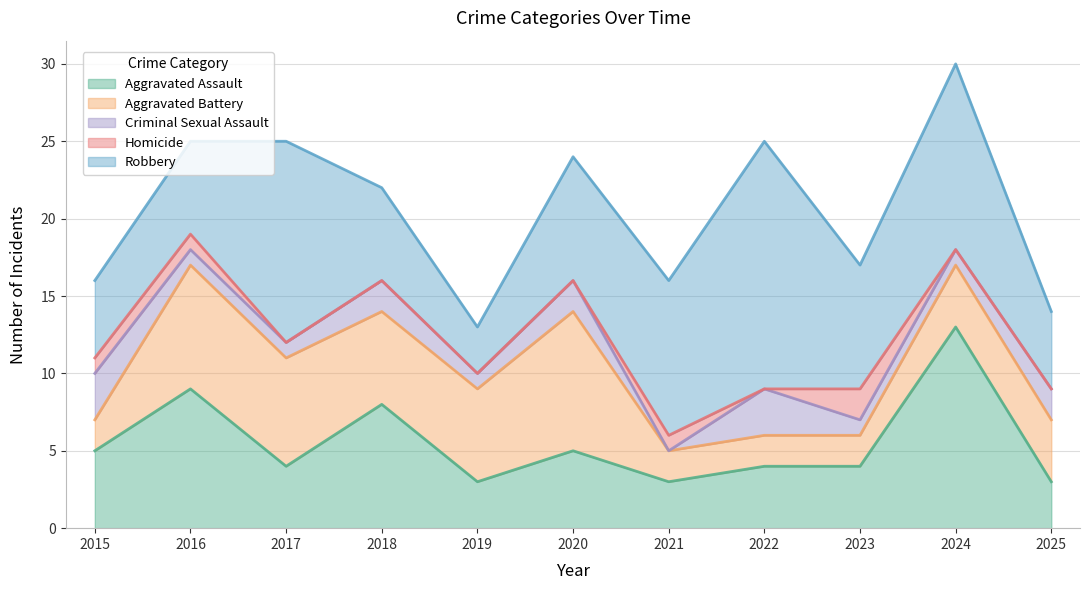

Which category has the lowest value across all series?

2021